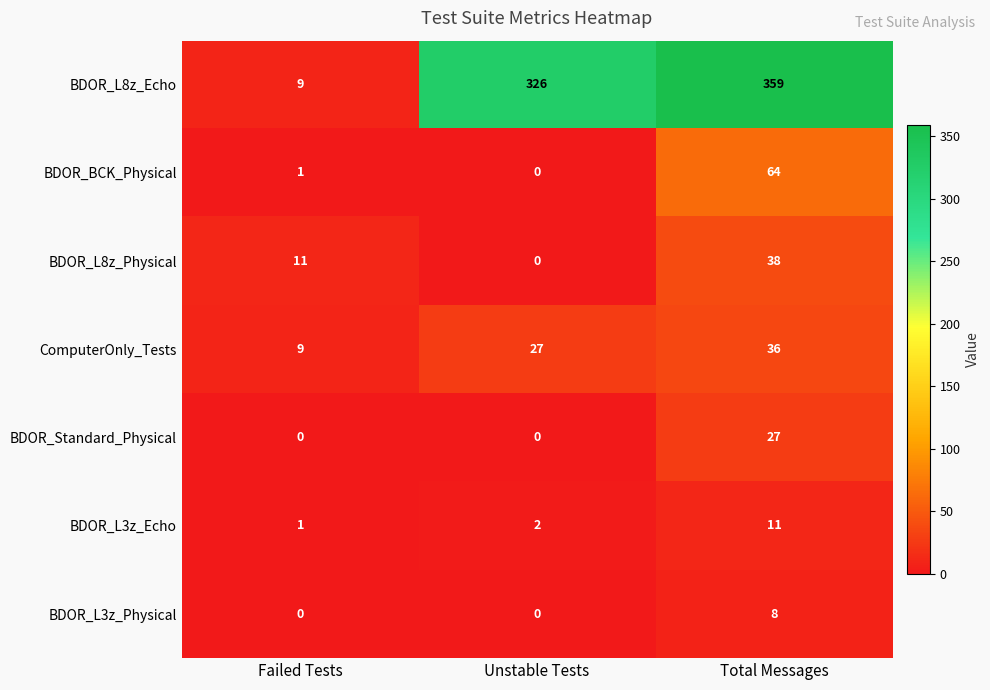

What is the total value across all series at Unstable Tests?

355